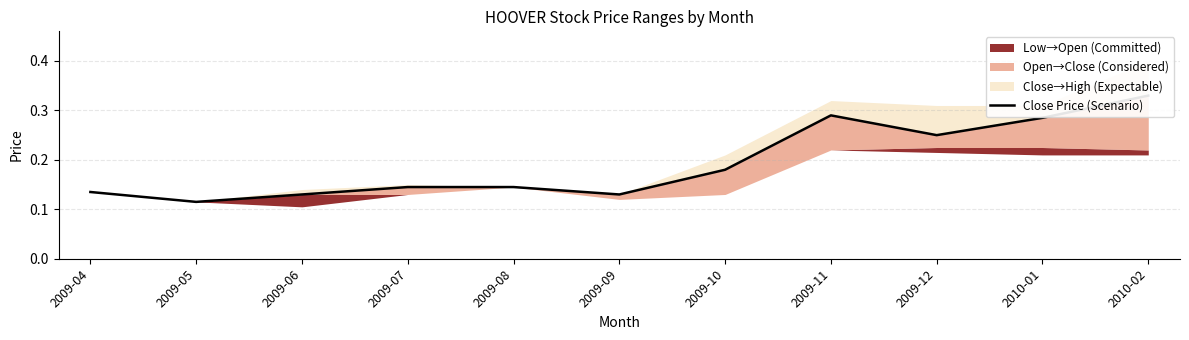

How many interior local valleys (lower than both neighbors) does the data have?

3